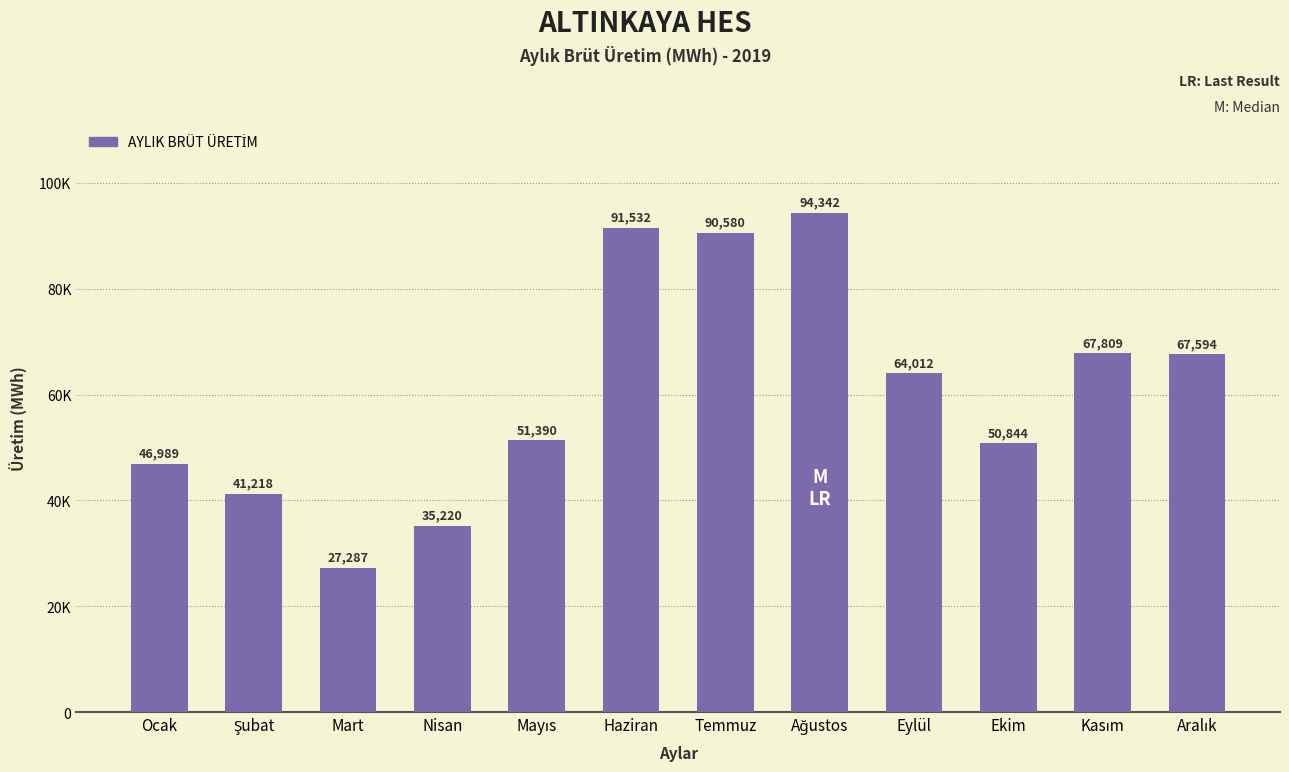

Does the chart contain any negative values?

No